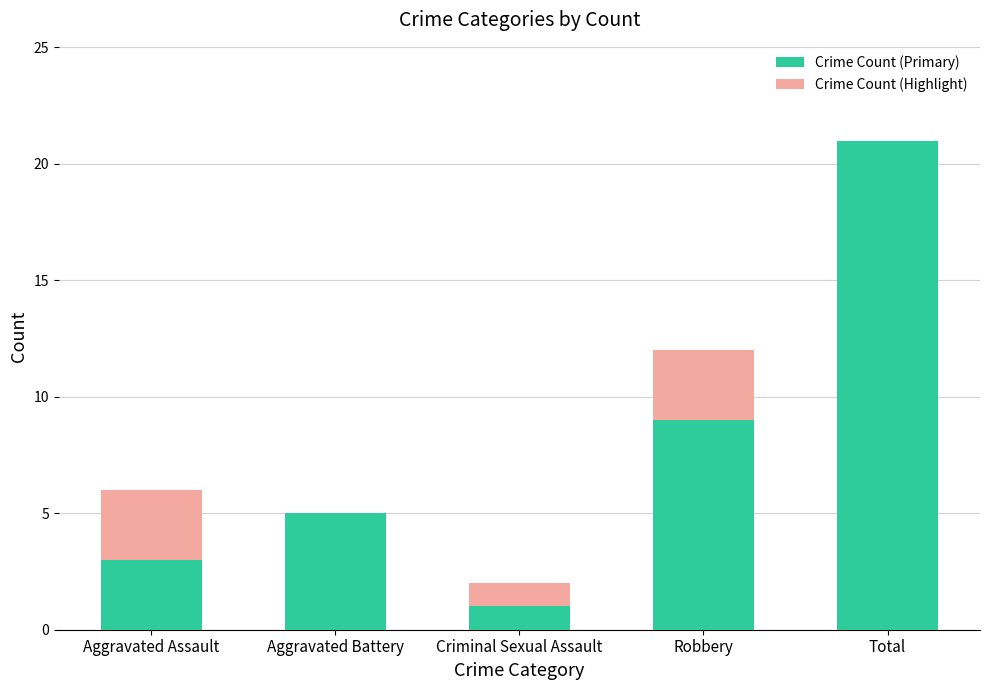

Are the bars horizontal?

No